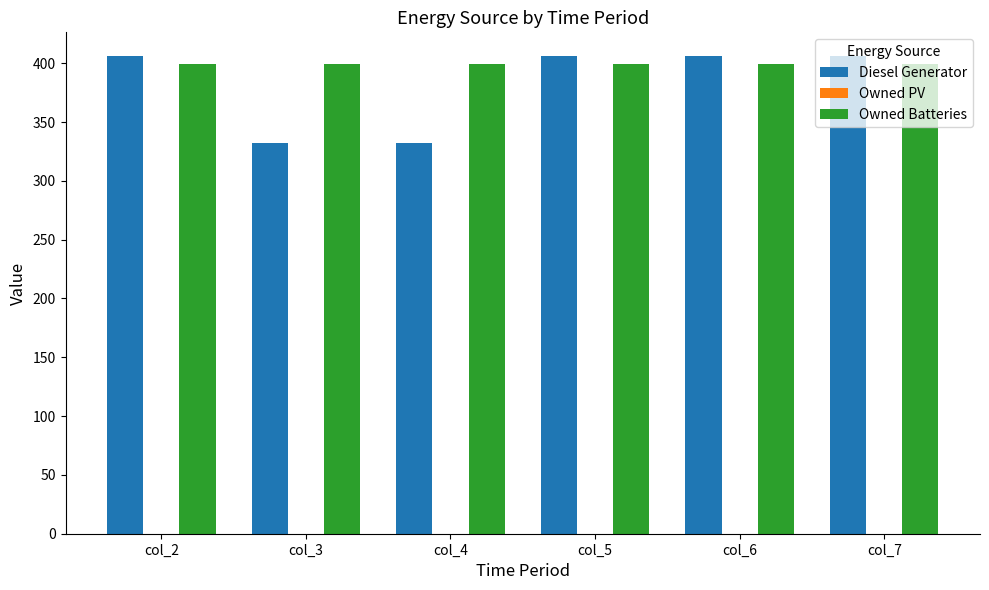

What is the greatest value displayed?

406.0